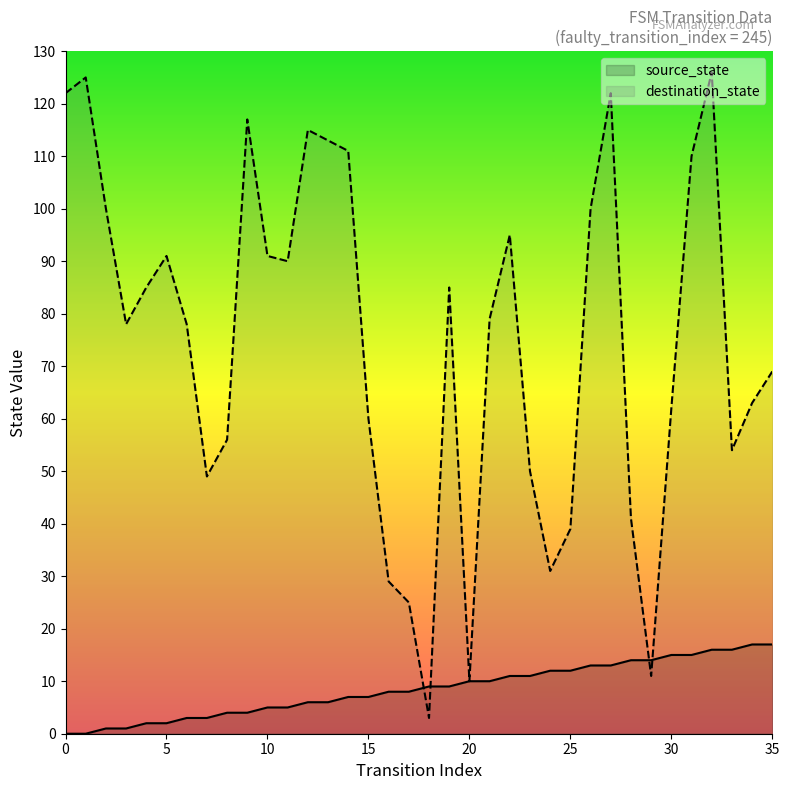

Reading right to left, what are all the values shown in this chart?

source_state: 35=17	34=17	33=16	32=16	31=15	30=15	29=14	28=14	27=13	26=13	25=12	24=12	23=11	22=11	21=10	20=10	19=9	18=9	17=8	16=8	15=7	14=7	13=6	12=6	11=5	10=5	9=4	8=4	7=3	6=3	5=2	4=2	3=1	2=1	1=0	0=0
destination_state: 35=69	34=63	33=54	32=126	31=110	30=62	29=11	28=41	27=122	26=100	25=39	24=31	23=50	22=95	21=79	20=10	19=85	18=3	17=25	16=29	15=60	14=111	13=113	12=115	11=90	10=91	9=117	8=56	7=49	6=78	5=91	4=85	3=78	2=100	1=125	0=122